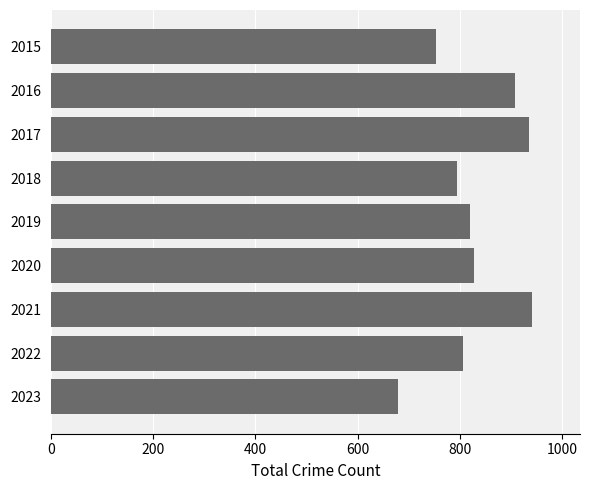

Count the number of categories in the chart.

9